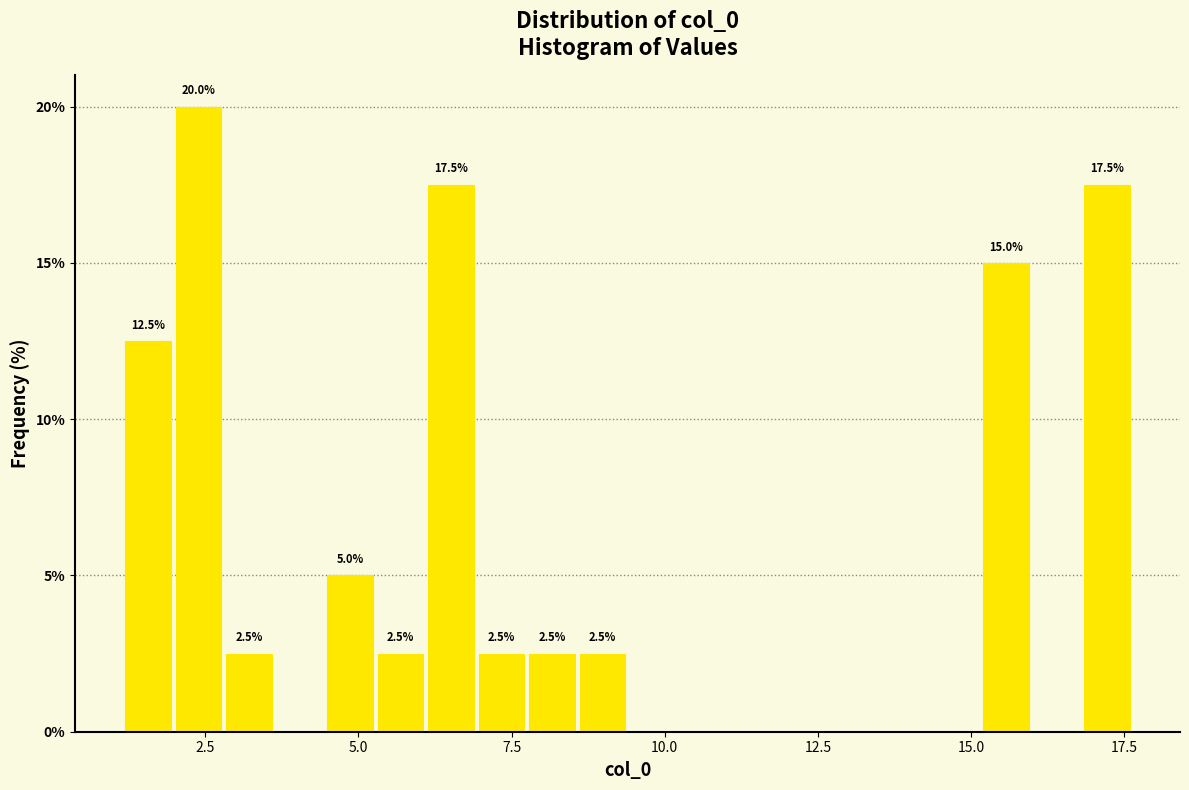

Around what value on the x-axis is the tallest bar? Give the approximate position of its centre, as read against the axis.

2.5